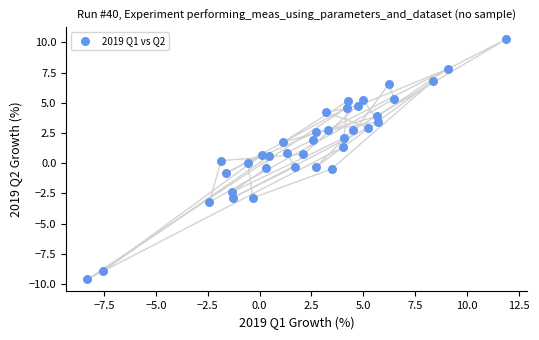

What is the range of X values (max minus min)?

20.2